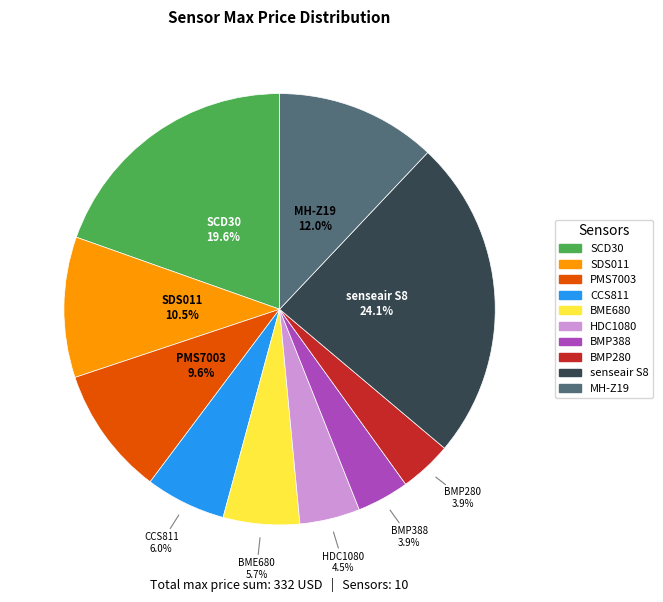

To the nearest percent, what is the combined percentage of senseair S8 and BME680?

30%